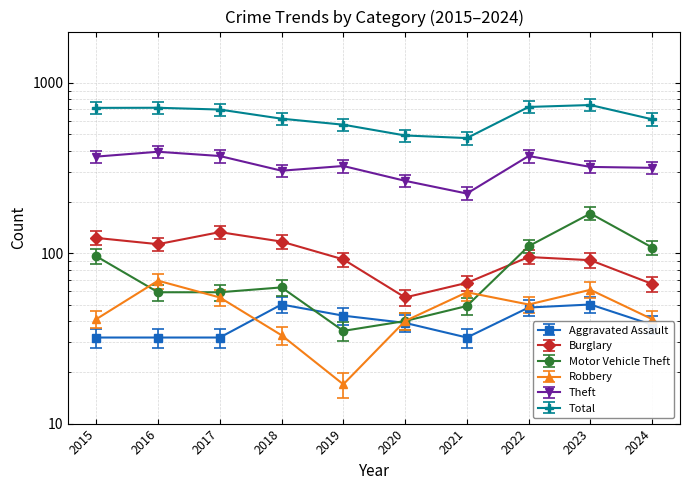

How many interior local peaks does the Total series have?

2